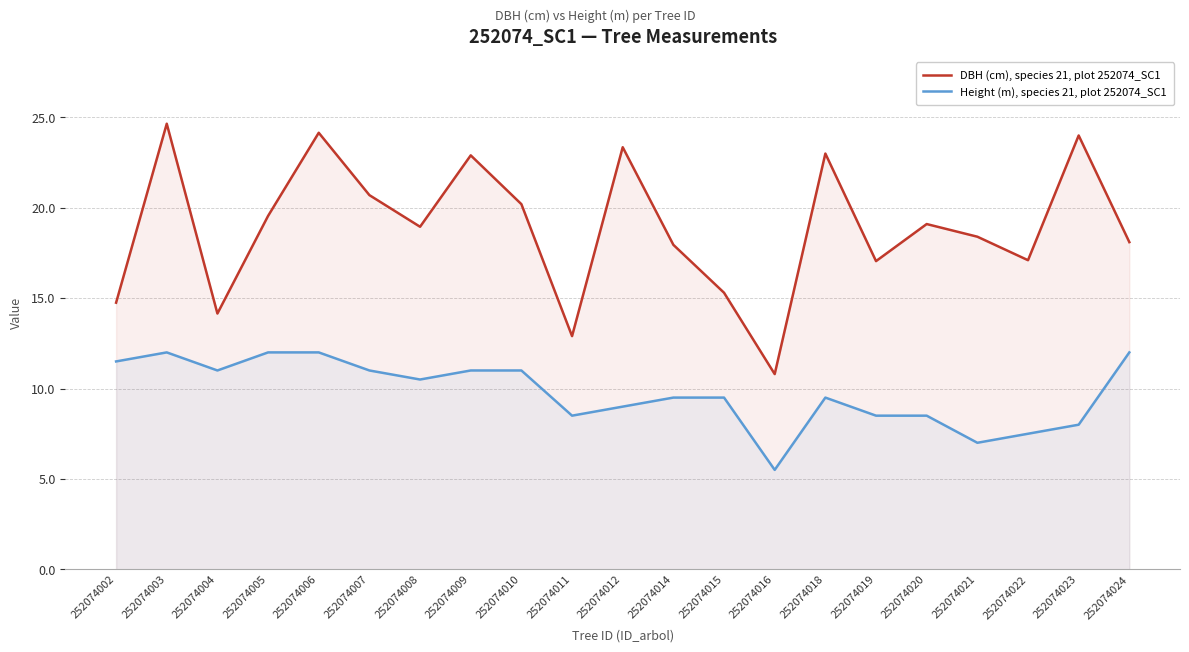

What is the difference between the Height (m), species 21, plot 252074_SC1 values at 252074007 and 252074018?

1.5